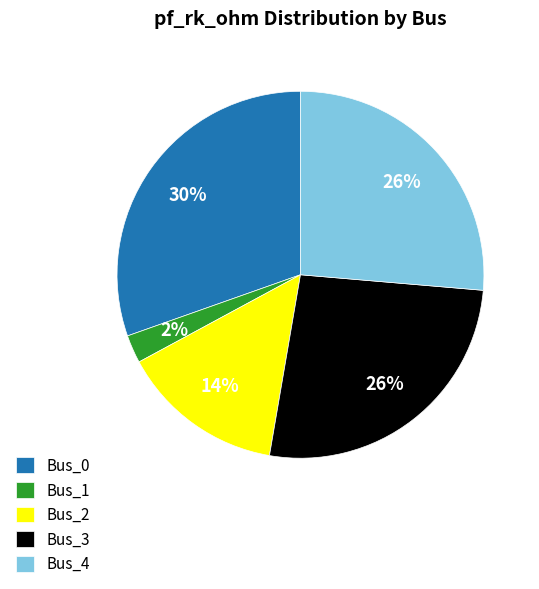

Which category has the smallest portion of the pie?

Bus_1